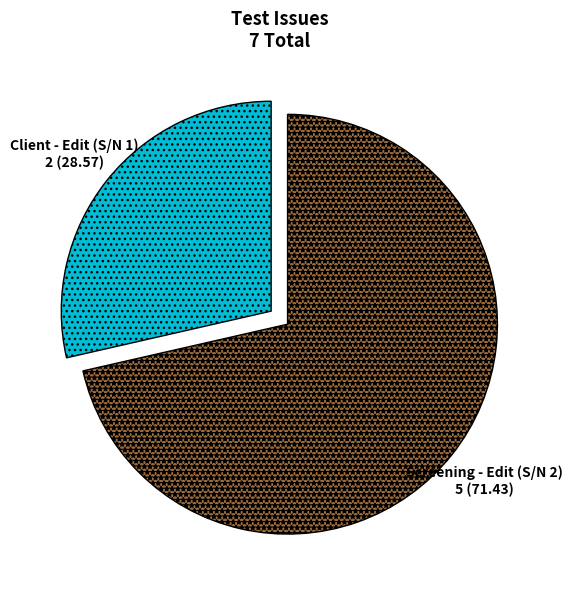

How many segments does this pie chart have?

2